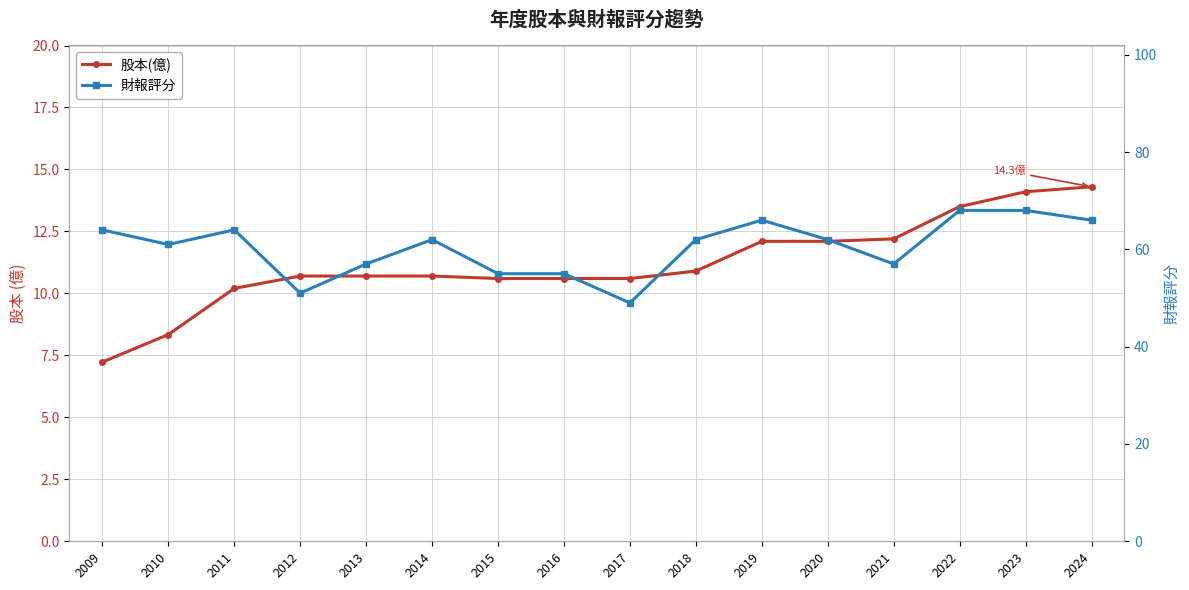

Is the value of 財報評分 at 2023 greater than the value of 股本(億) at 2016?

Yes